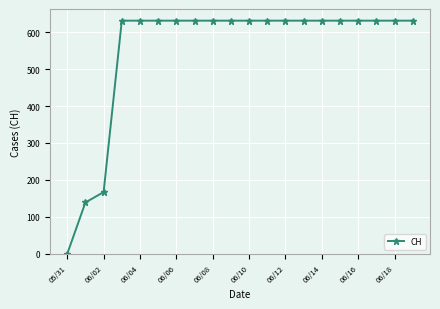

What is the greatest value displayed?

631